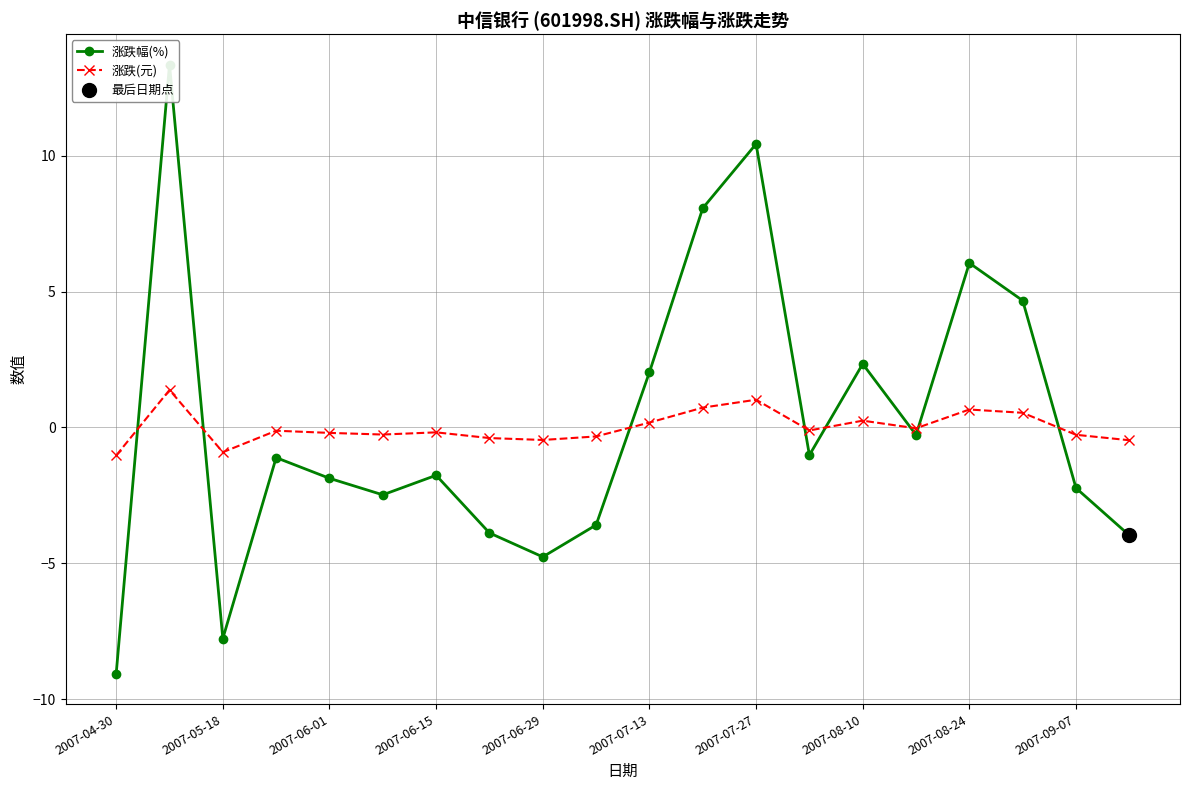

What is the maximum value for 涨跌(元)?

1.4